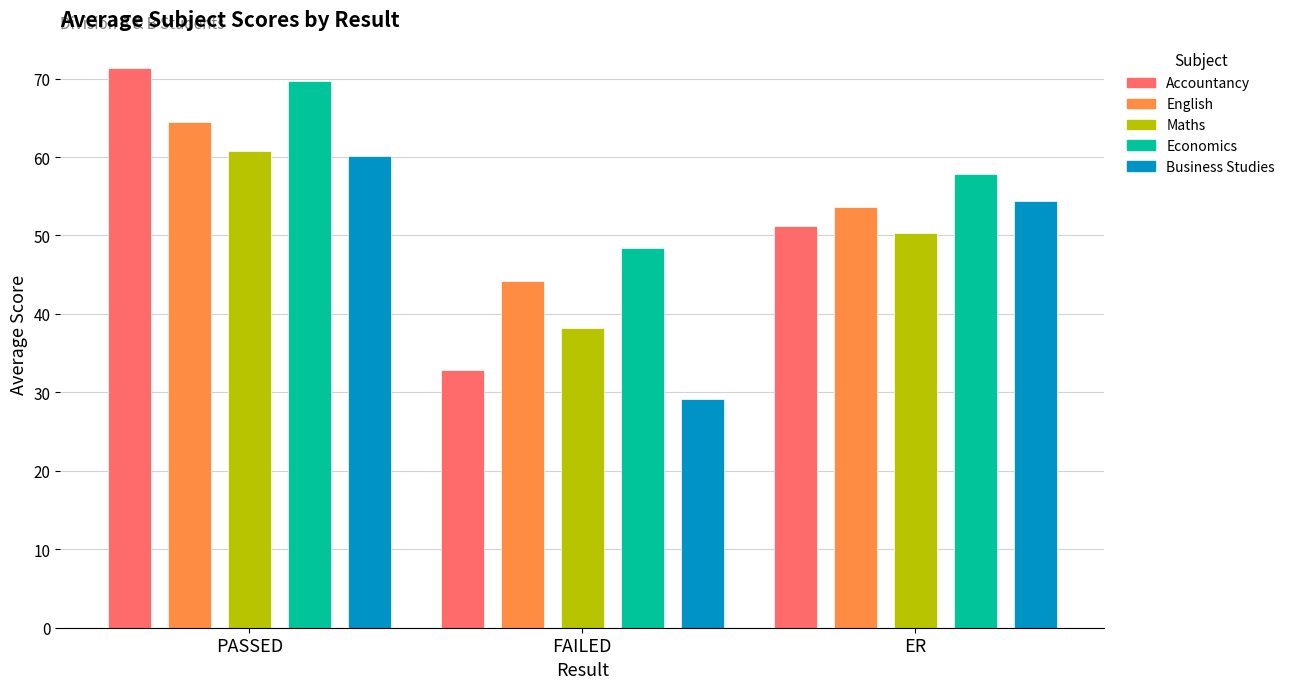

The Economics series shows 48.4 at FAILED. True or false?

True